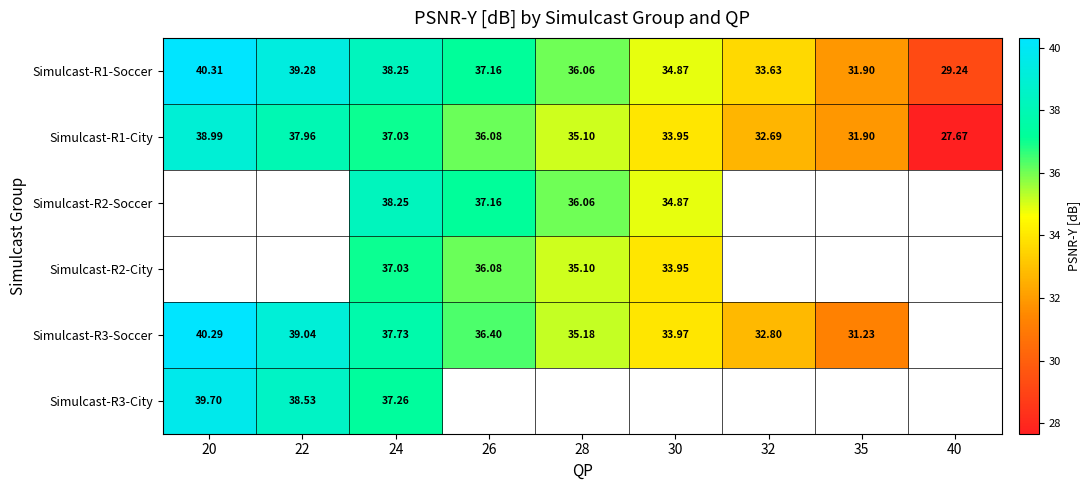

Is the value of Simulcast-R3-City at 22 greater than the value of Simulcast-R1-Soccer at 30?

Yes